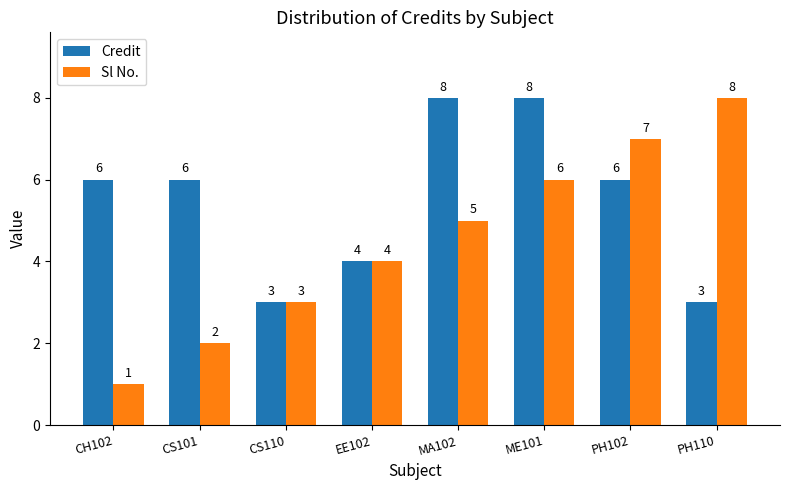

At which category is the sum across all series the highest?

ME101